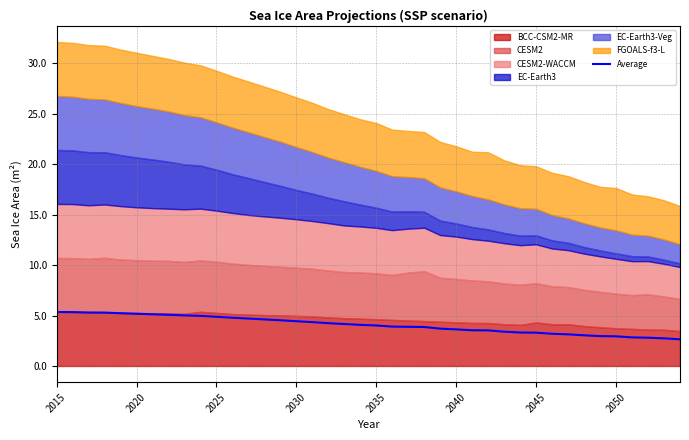

What is the lowest value of the Average series?

2.6